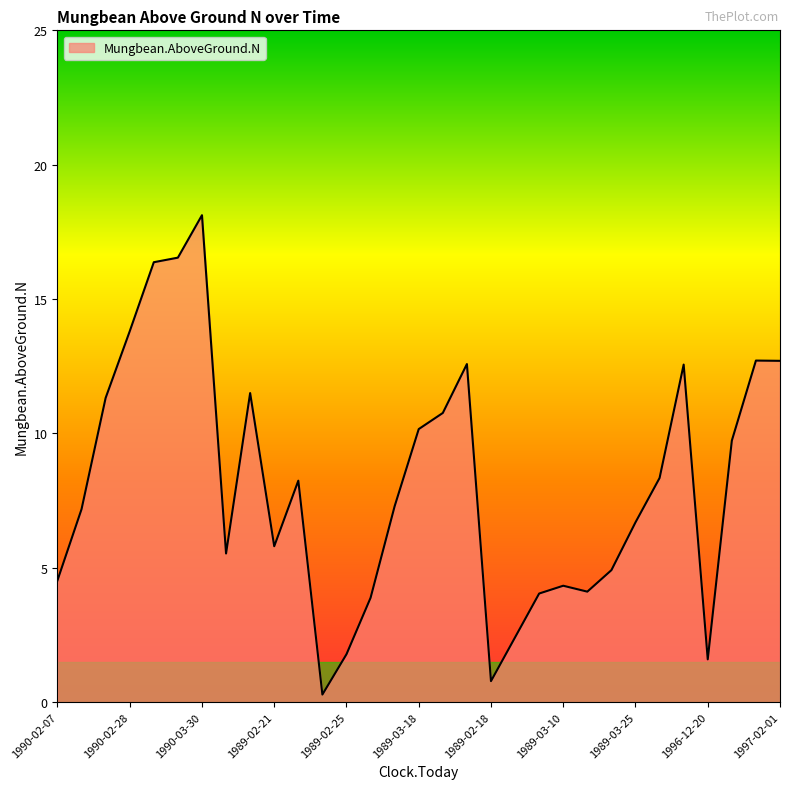

What is the difference between the second highest and second lowest values?

15.8